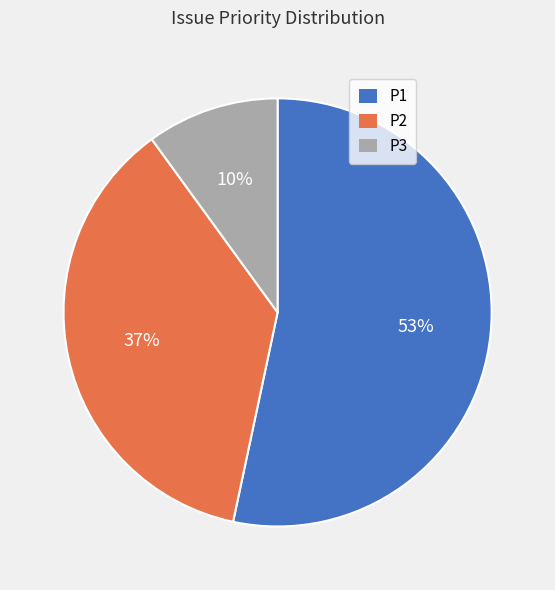

Approximately how many times larger is the value at P2 compared to P3?

3.7